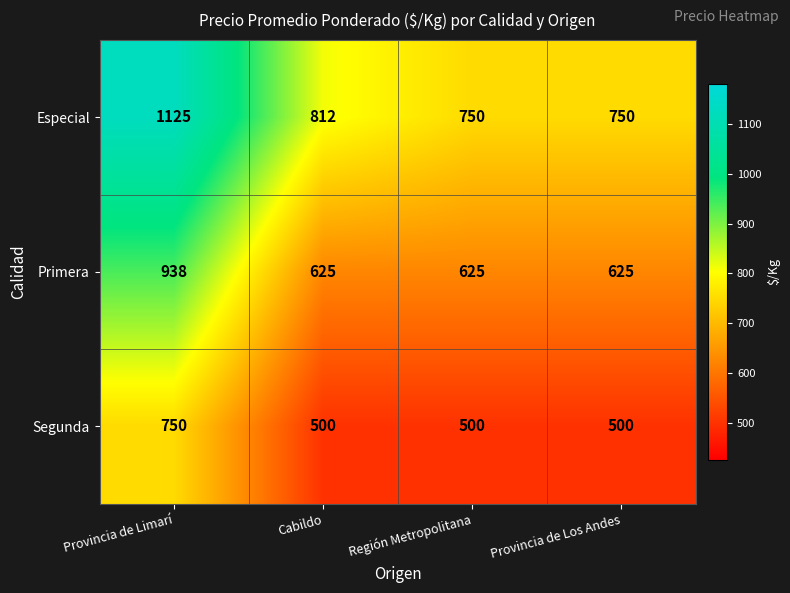

Which category has the highest value across all series?

Provincia de Limarí